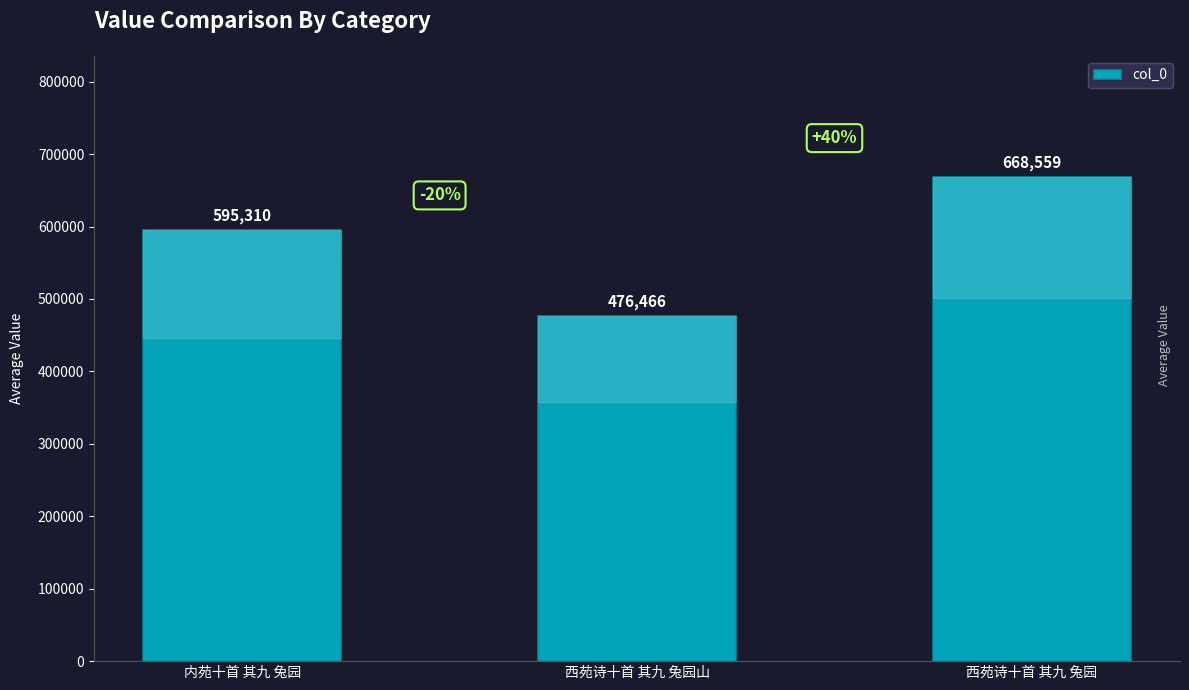

Which label corresponds to the smallest value in the chart?

西苑诗十首 其九 兔园山